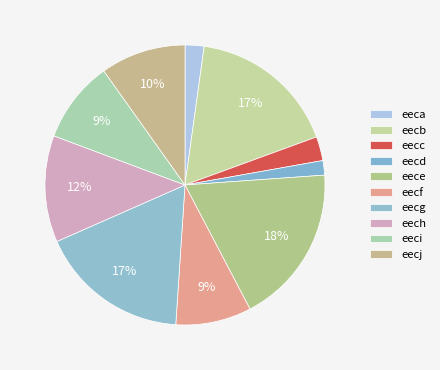

What percentage is NOT represented by eece?

81.6%